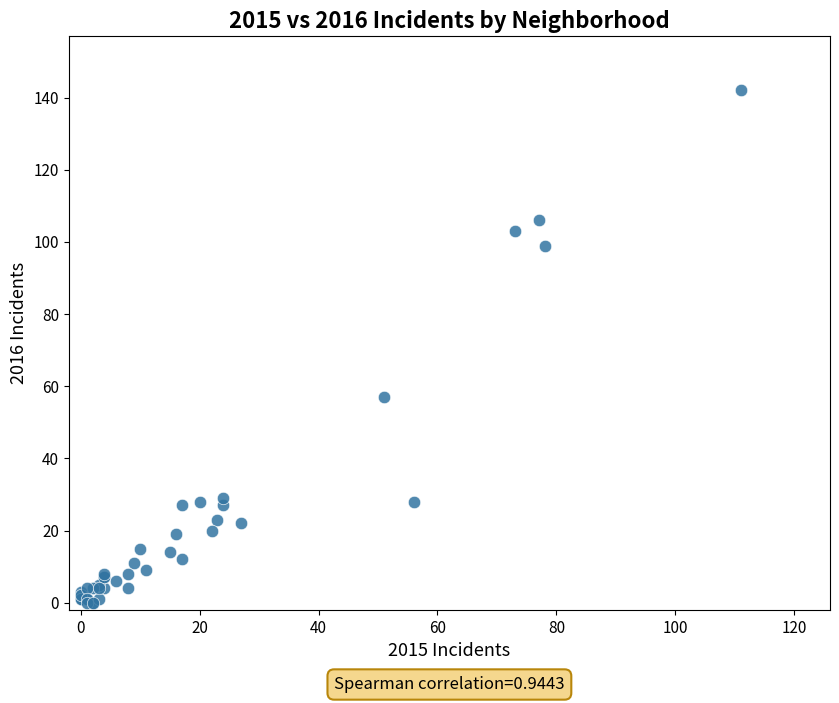

What Y value in the scatter plot is closest to 71?

57